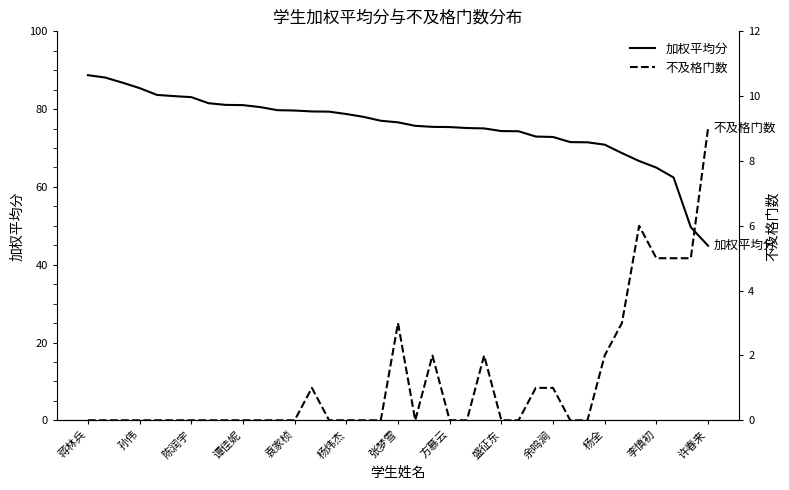

Rank the series at 19 from lowest to highest value.

不及格门数, 加权平均分